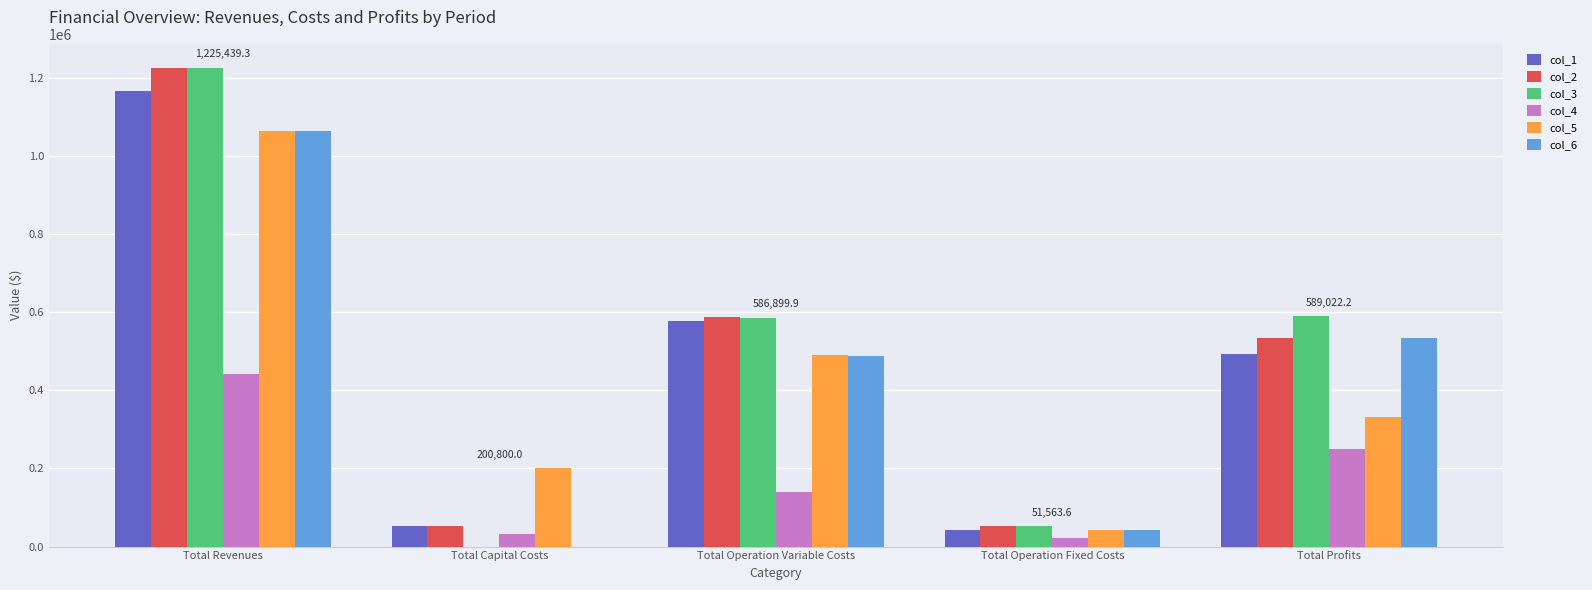

Is the value of col_3 at Total Operation Variable Costs greater than the value of col_5 at Total Revenues?

No